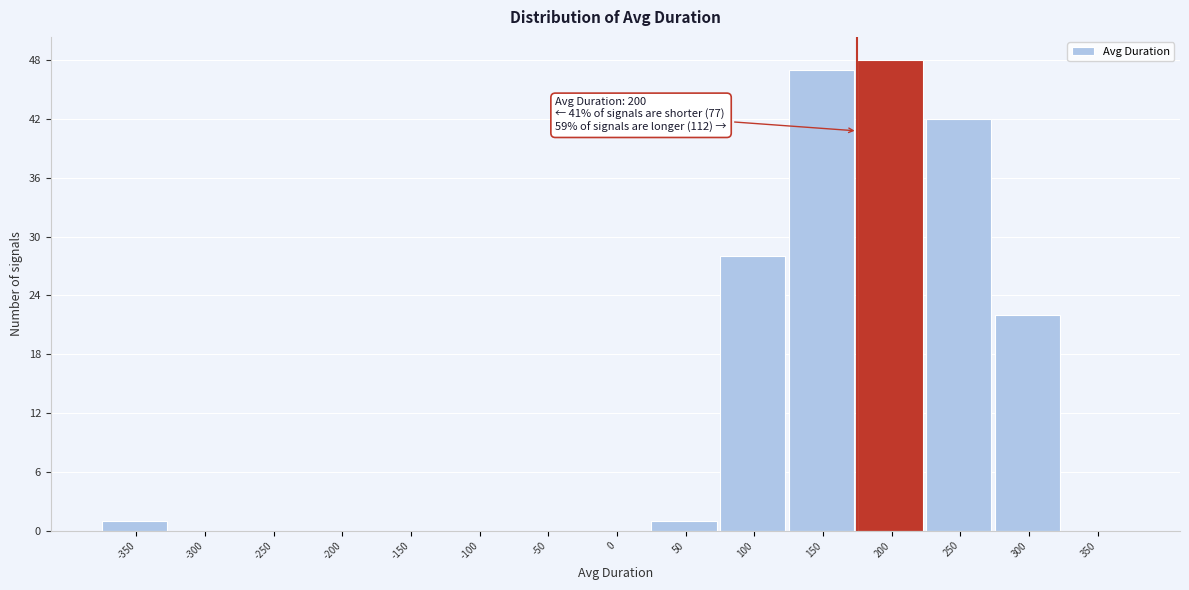

Reading left to right, list all the values displayed in this chart.

-350=1	-300=0	-250=0	-200=0	-150=0	-100=0	-50=0	0=0	50=1	100=28	150=47	200=48	250=42	300=22	350=0